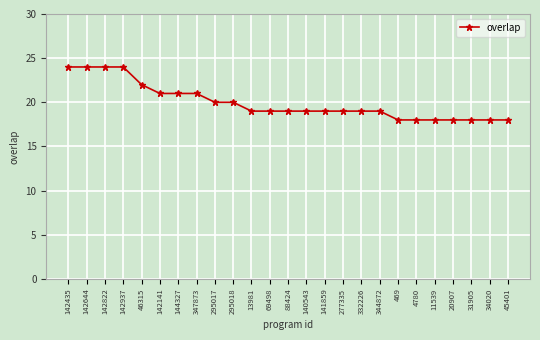

What is the value of the 25th point from the left?

18